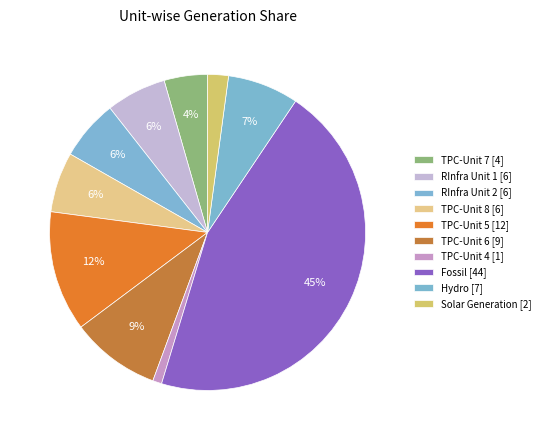

How many slices are in this pie chart?

10